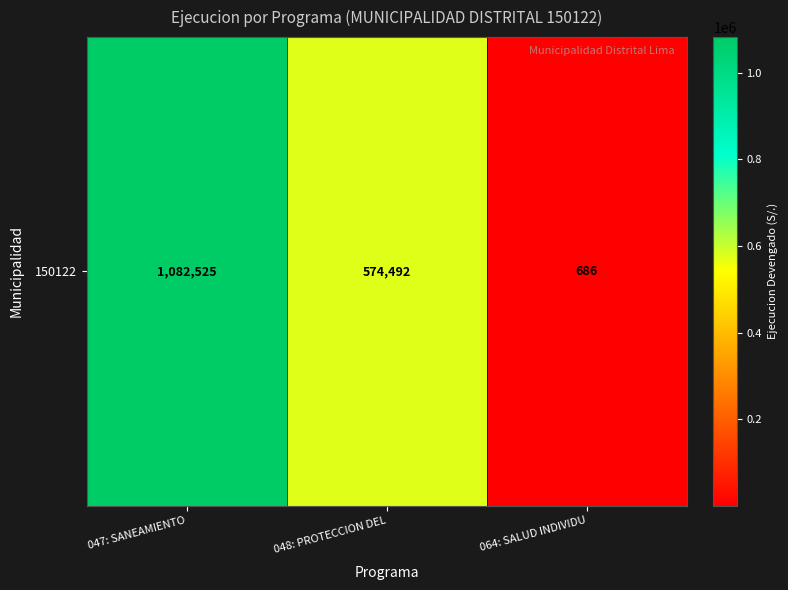

What is the change in value from 047: SANEAMIENTO to 064: SALUD INDIVIDU?

-1081839